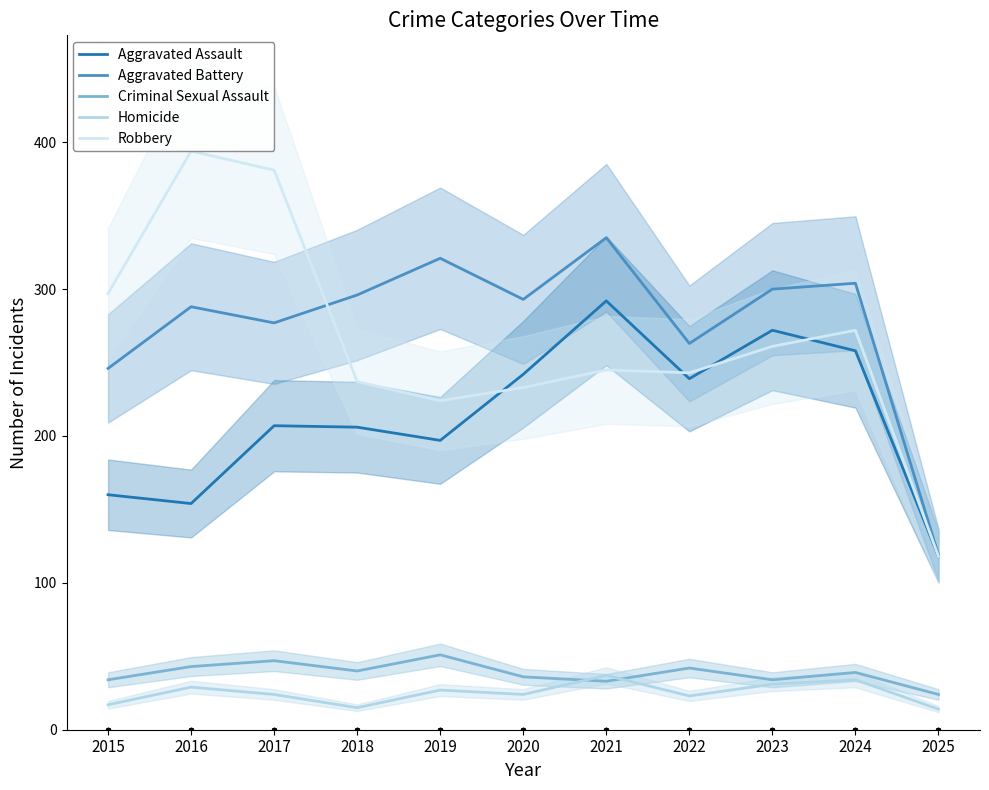

Is the value of Homicide at 2019 greater than the value of Aggravated Assault at 2024?

No